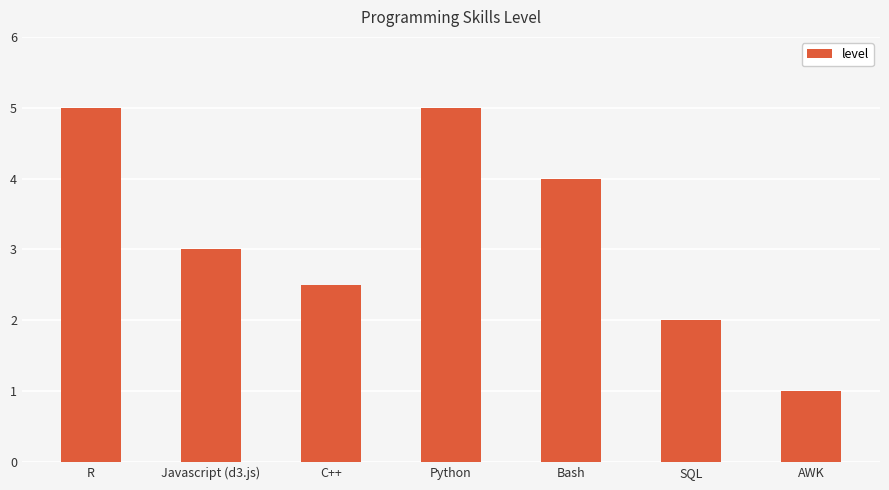

What is the difference between the values at AWK and R?

4.0